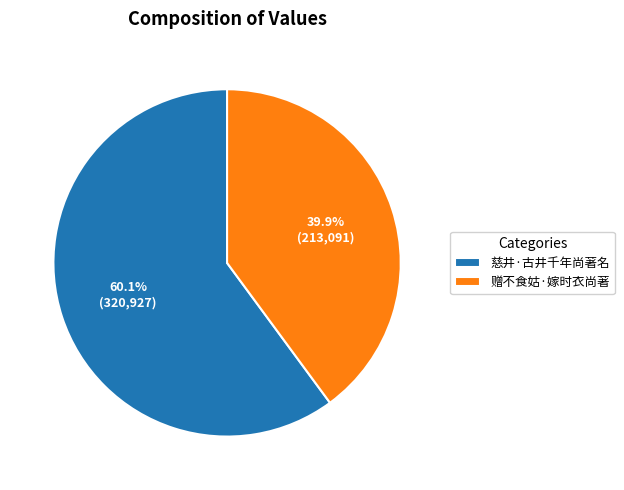

What is the ratio of the value at 赠不食姑·嫁时衣尚著 to the value at 慈井·古井千年尚著名?

0.7